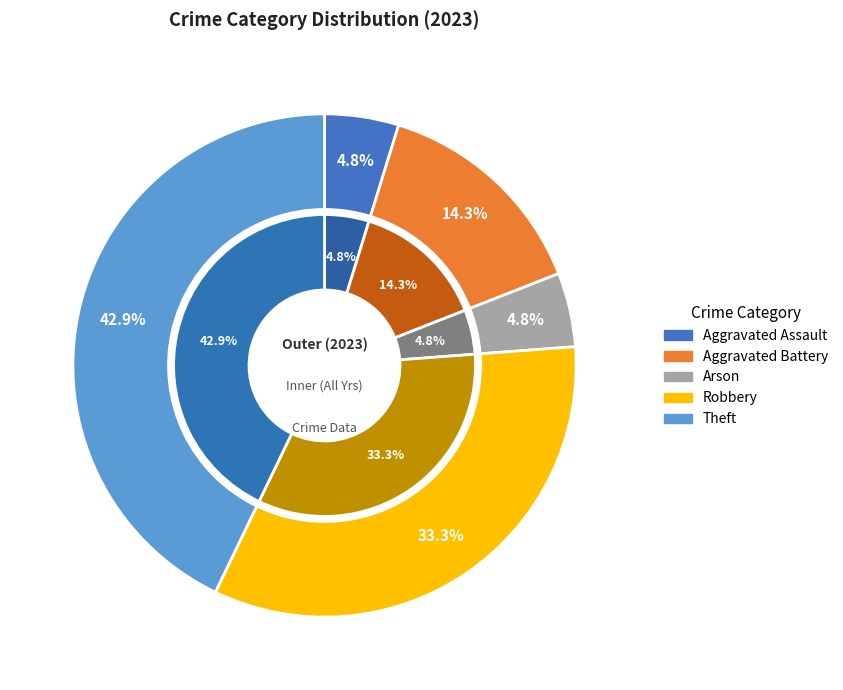

Count the number of slices in the pie.

5